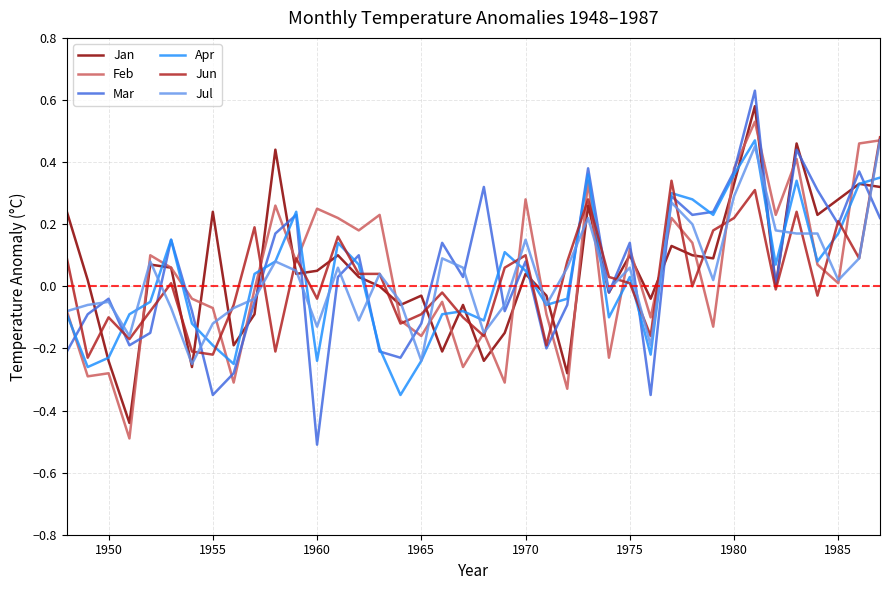

True or false: Jun and Apr cross at least once.

True